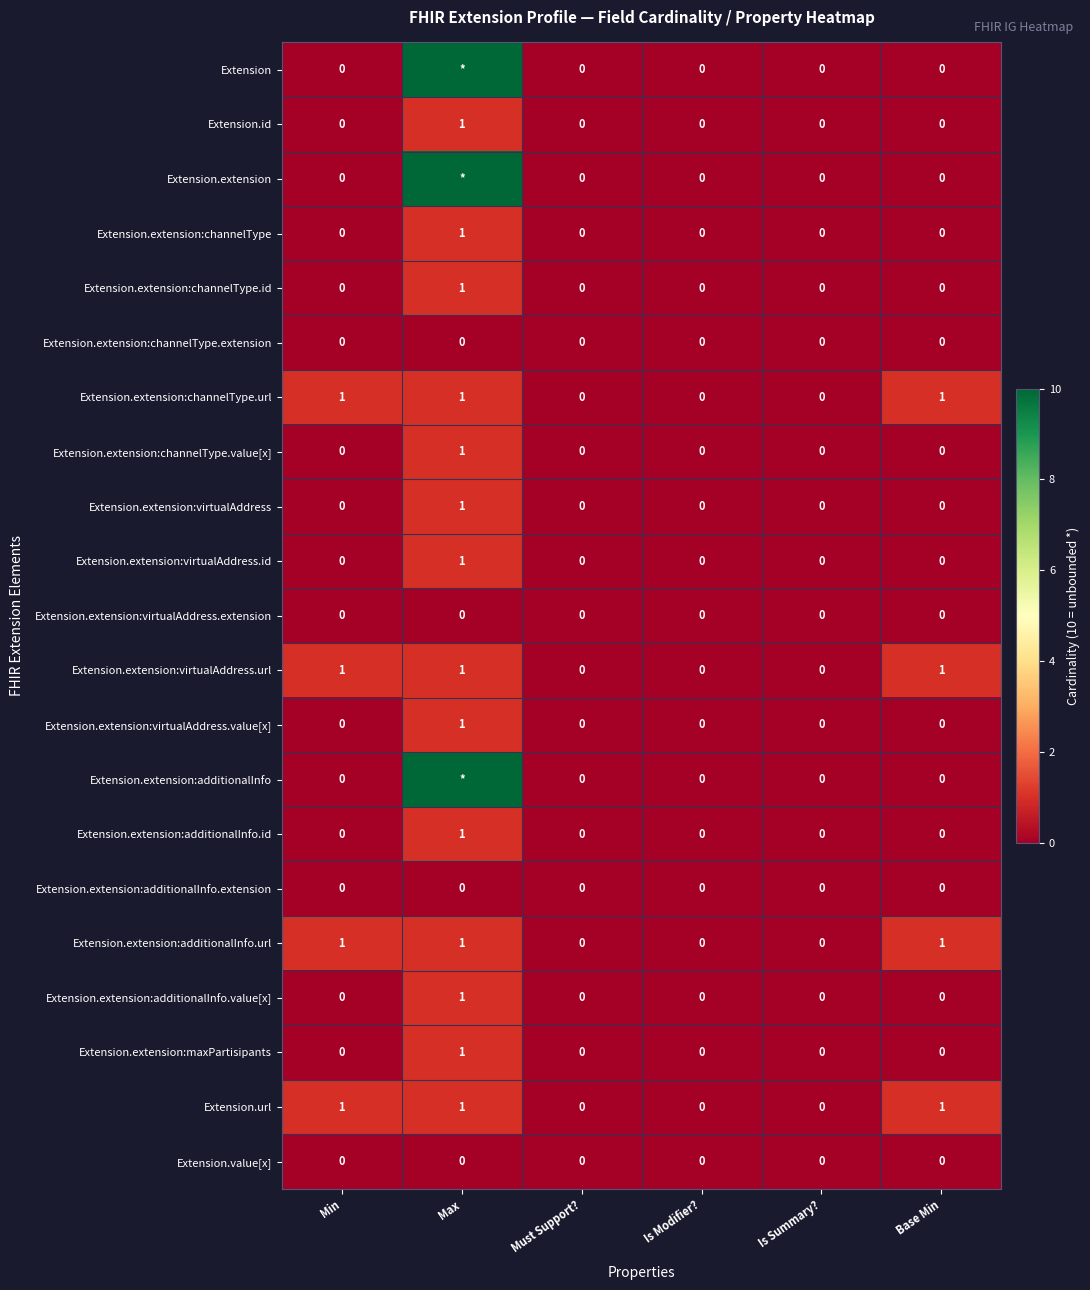

Count the Extension.extension:maxPartisipants values in the range 0 to 1.

6